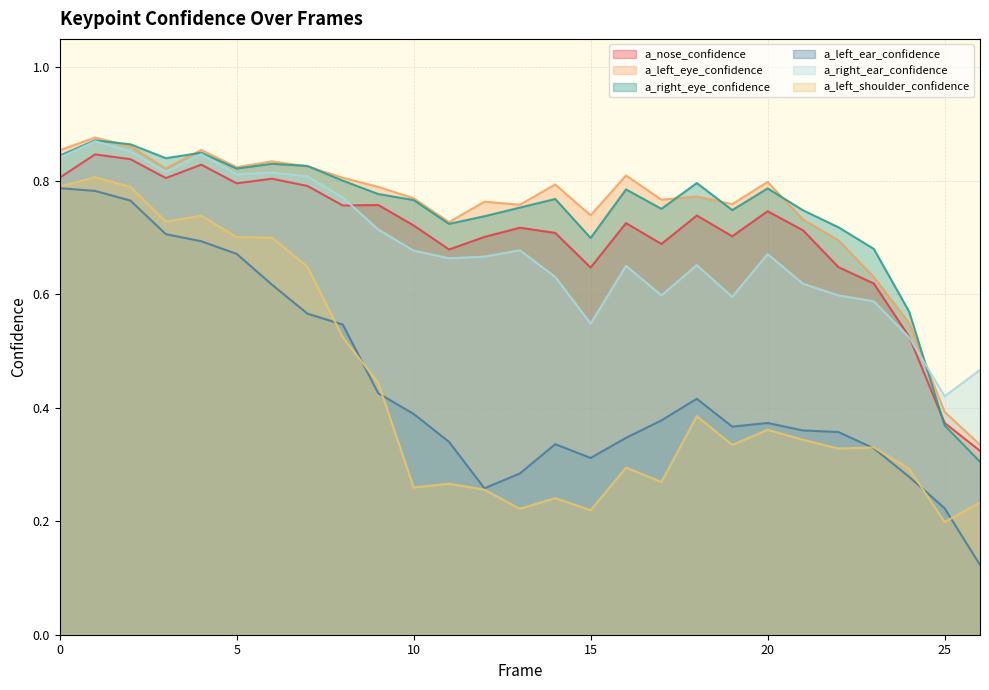

True or false: a_left_eye_confidence has more than 0 points higher than both neighbors.

True